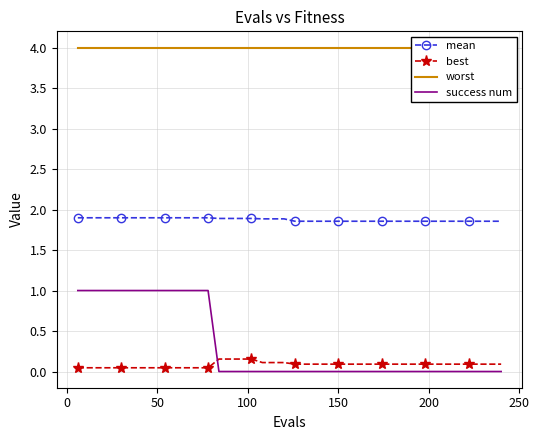

What is the difference between the maximum and minimum values in the success num series?

1.0